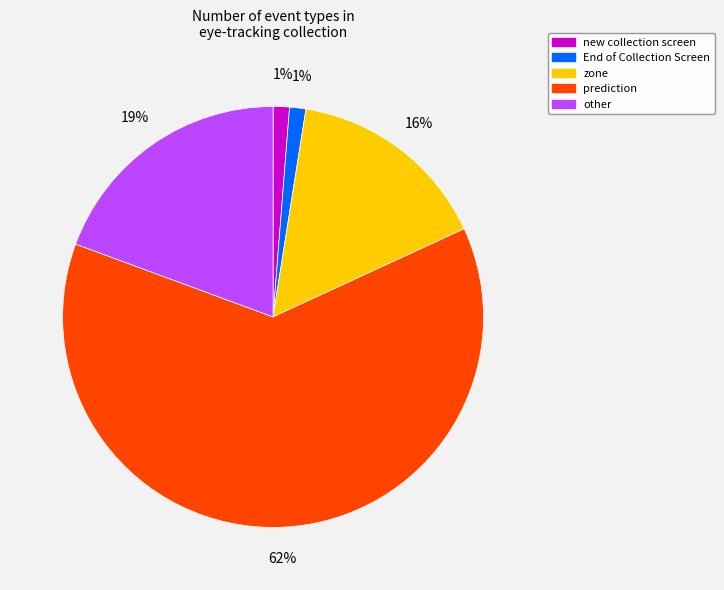

Does any single category account for the majority?

Yes